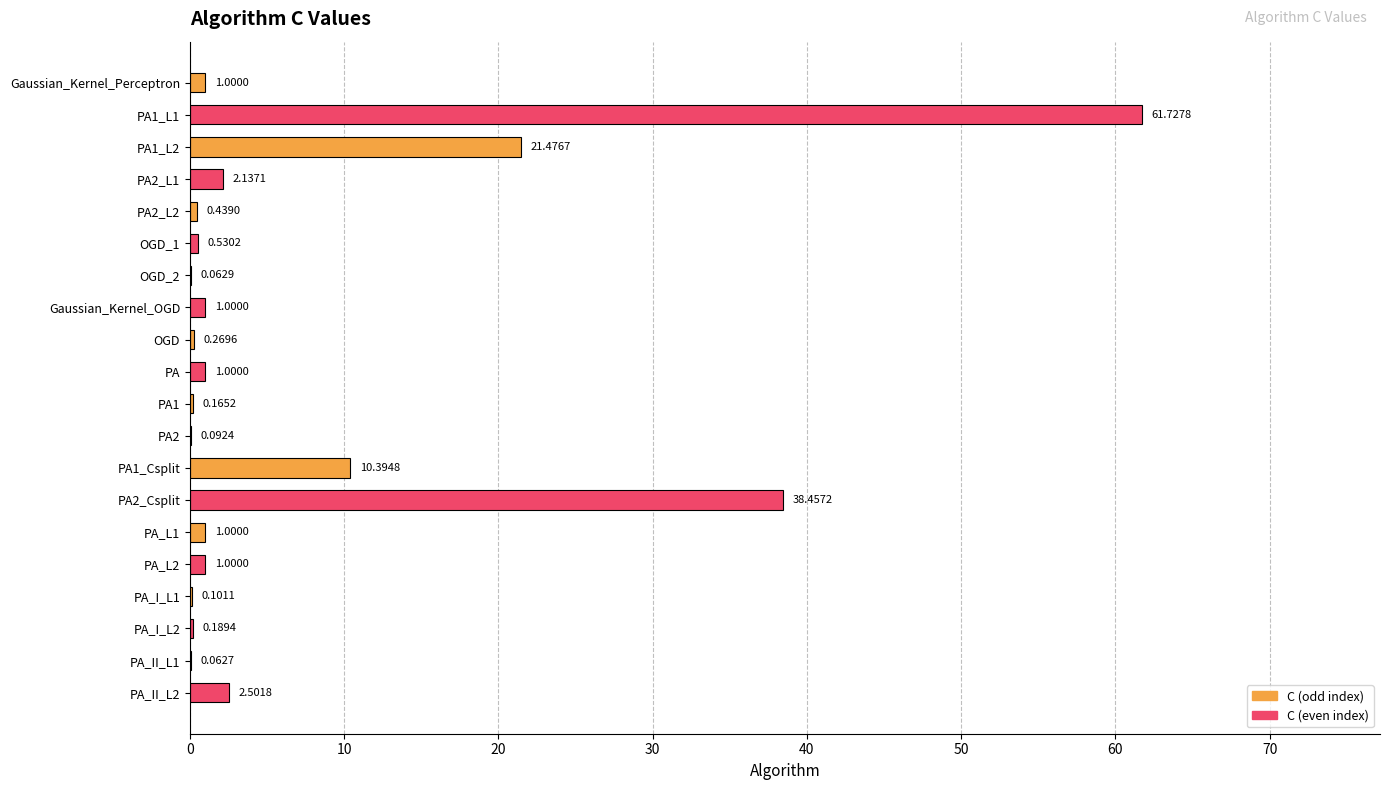

What is the sum of all values?

143.6